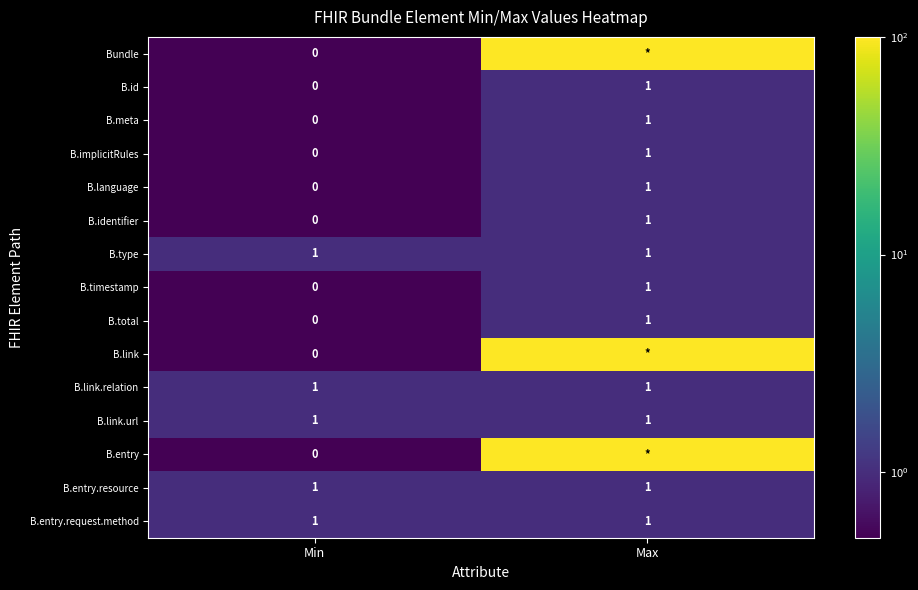

Is it true that B.entry.request.method equals 1 at Max?

True